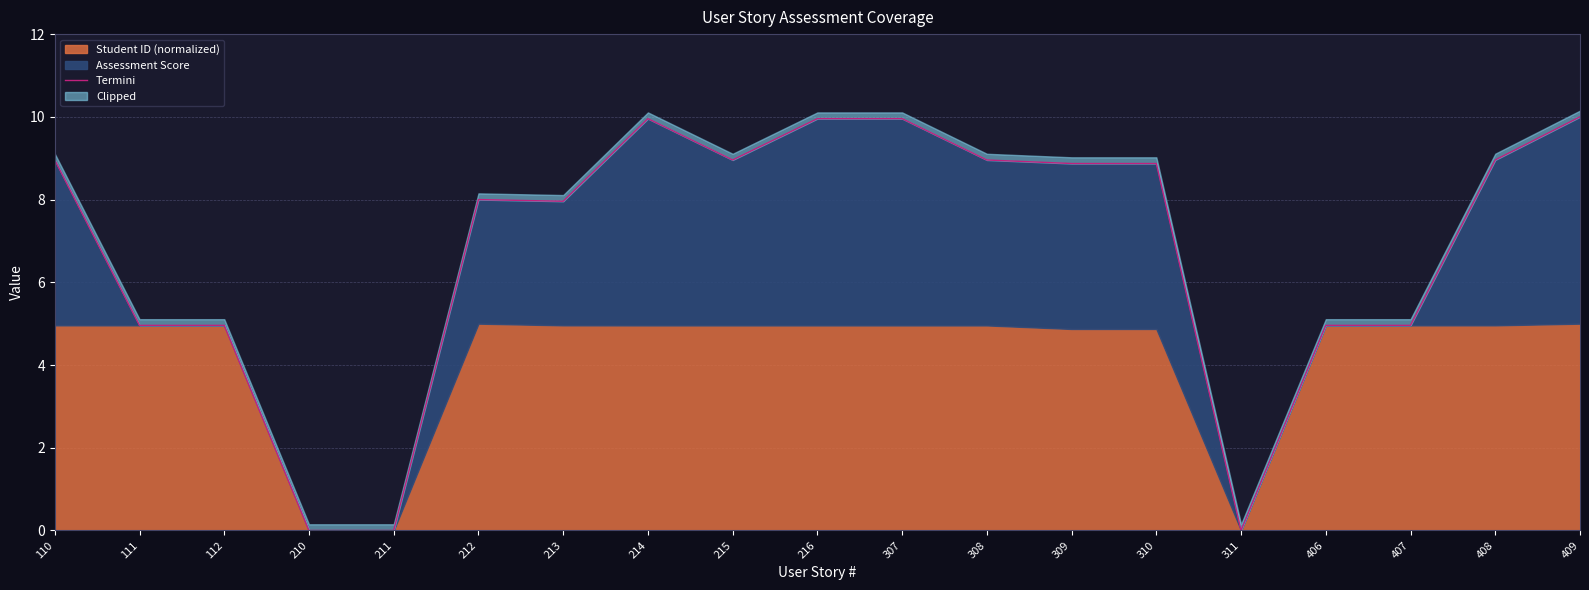

What is the difference between the maximum and minimum values?

10.0